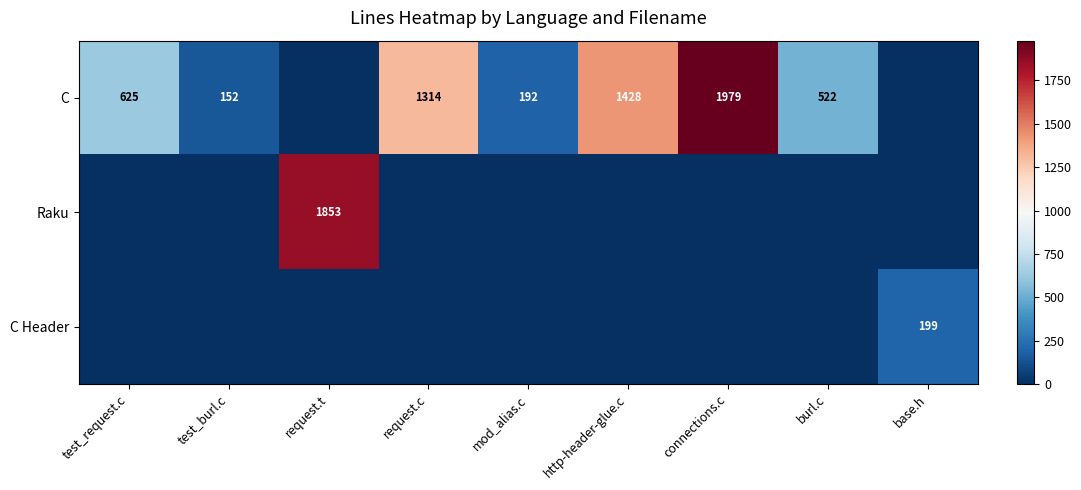

What is the spread (max minus min) of values at test_request.c?

625